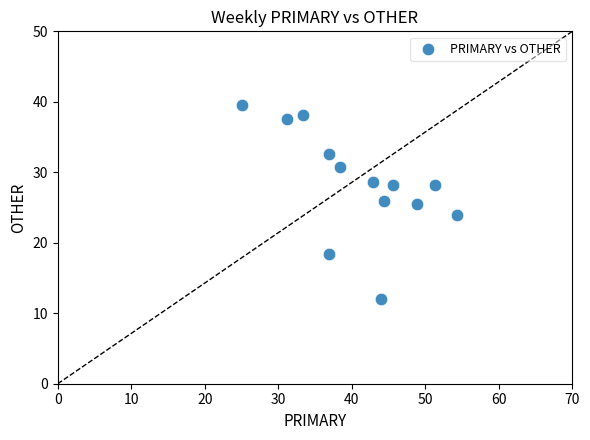

What is the range of Y values (max minus min)?

27.6